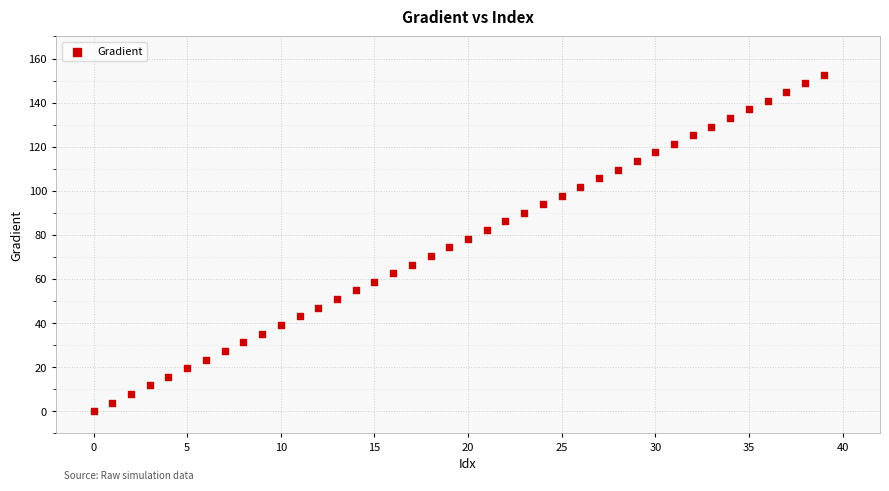

What is the range of Y values (max minus min)?

152.6